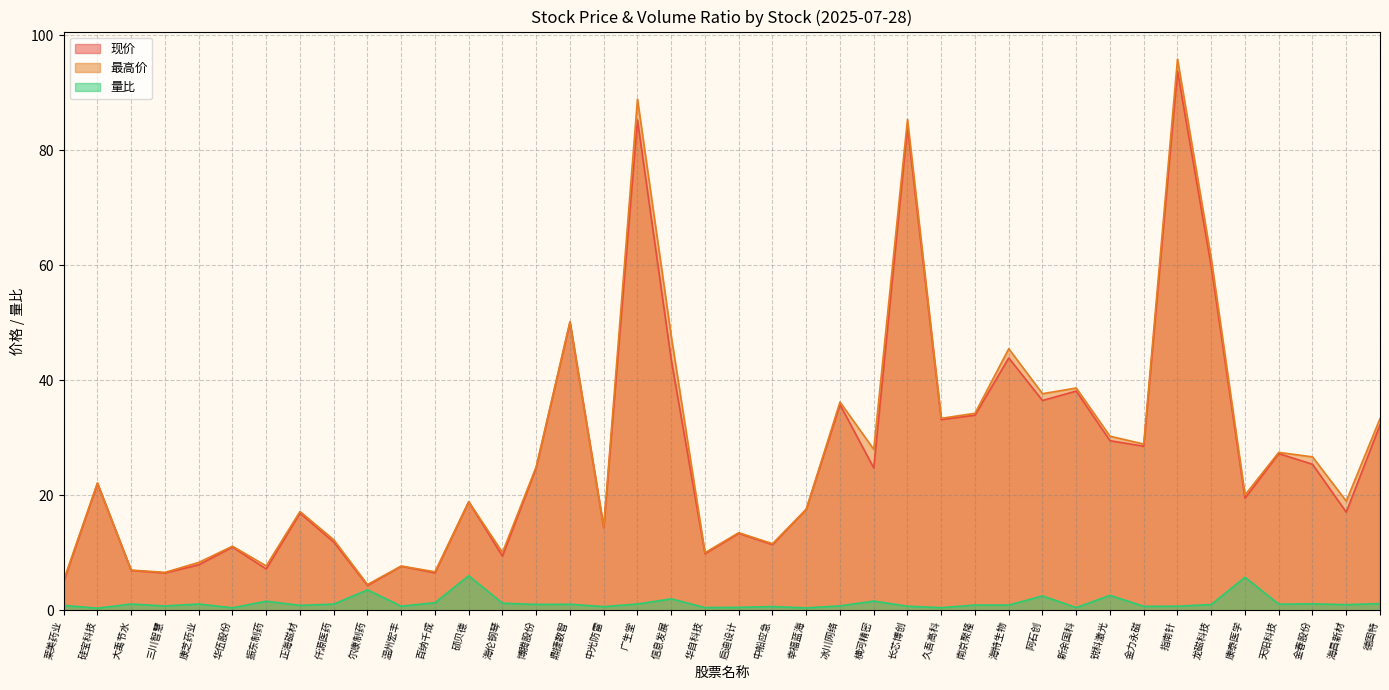

True or false: 最高价 and 量比 cross at least once.

False